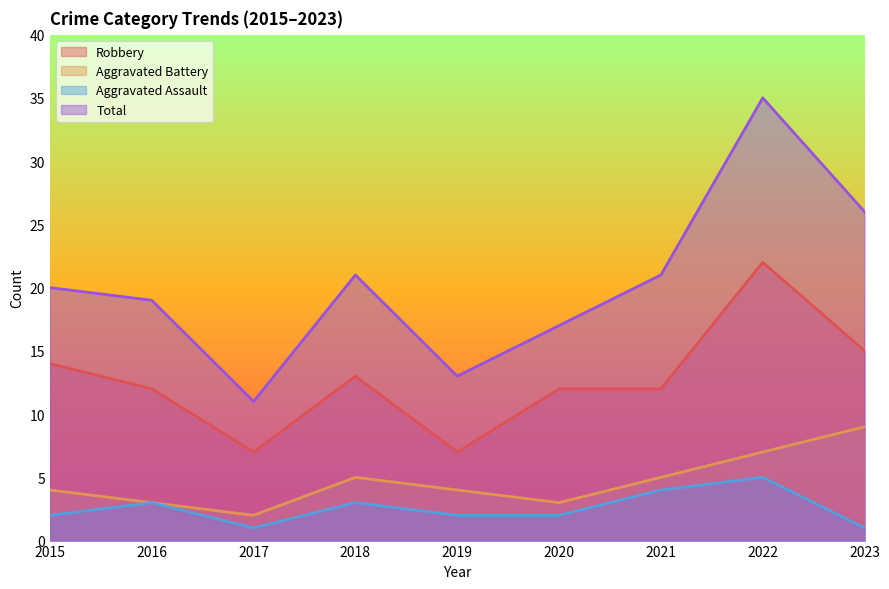

Reading right to left, list all the values displayed in this chart.

Robbery: 15	22	12	12	7	13	7	12	14
Aggravated Battery: 9	7	5	3	4	5	2	3	4
Aggravated Assault: 1	5	4	2	2	3	1	3	2
Total: 26	35	21	17	13	21	11	19	20